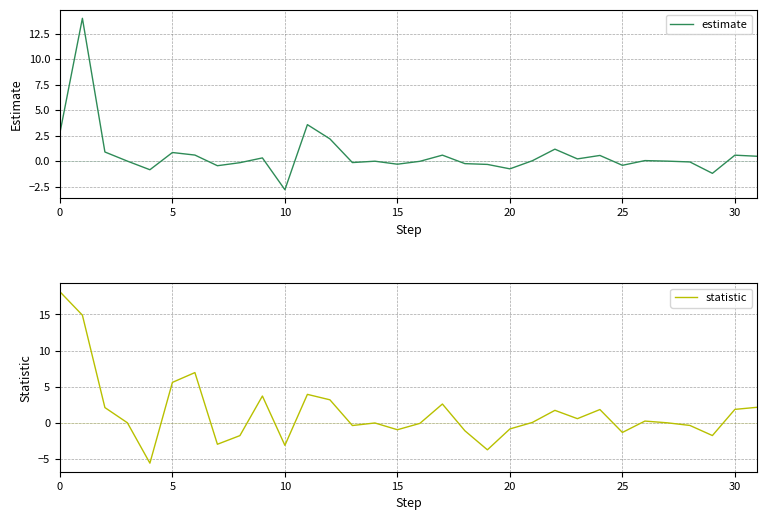

Is it true that estimate equals -0.4 at 25?

True